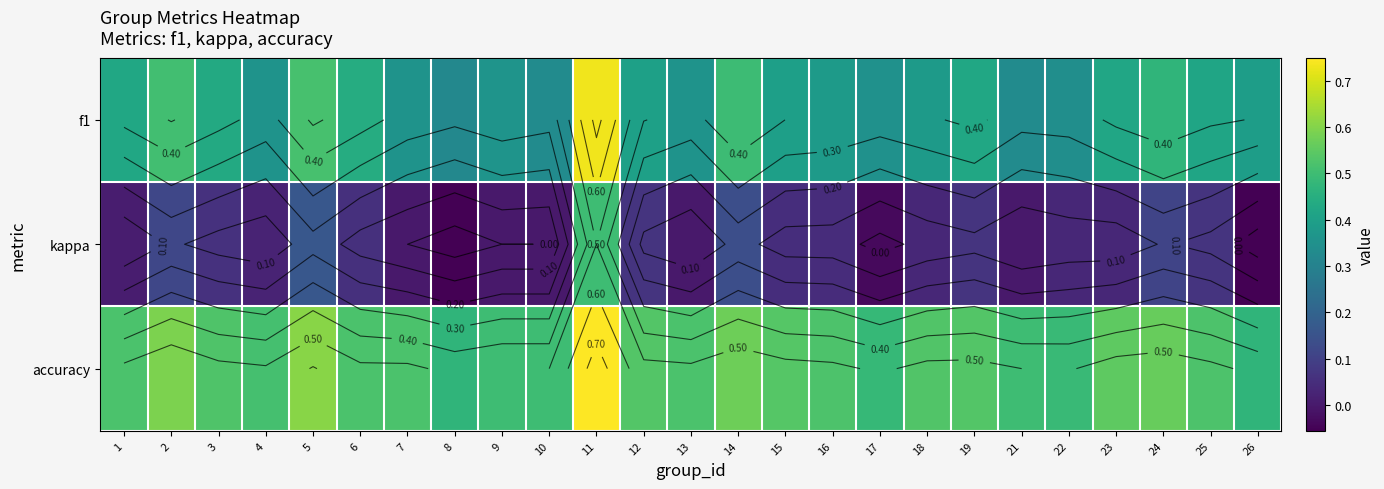

Rank the series at 4 from highest to lowest value.

accuracy, f1, kappa